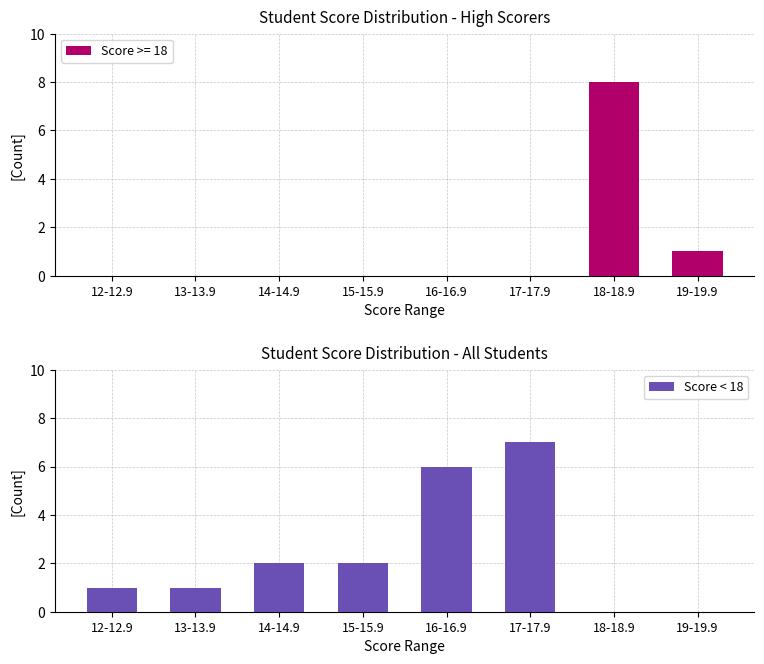

The Score < 18 series shows 2 at 14-14.9. True or false?

True